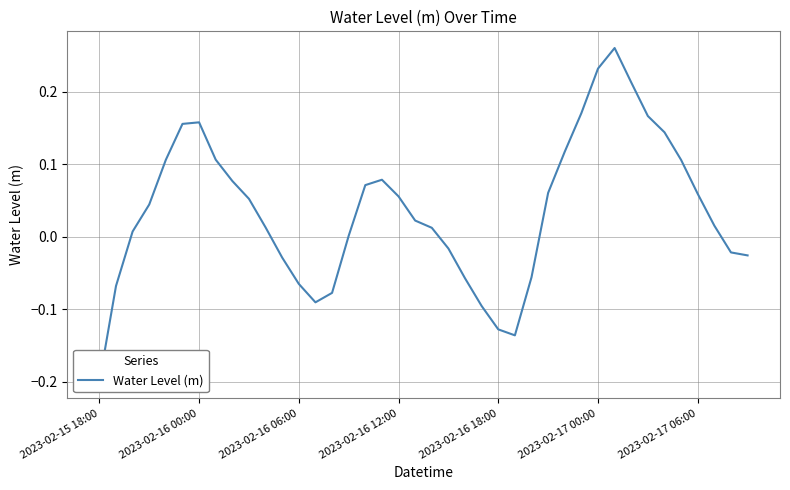

How many lines are shown in the chart?

1